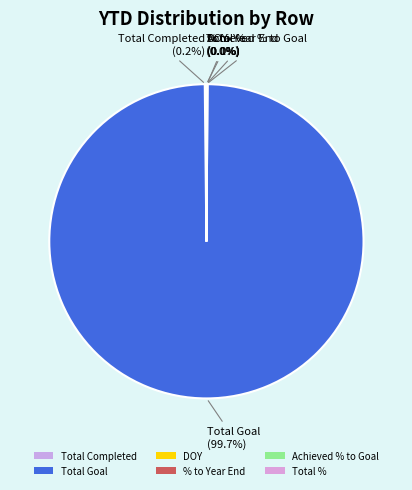

Which category has the biggest portion of the pie?

Total Goal